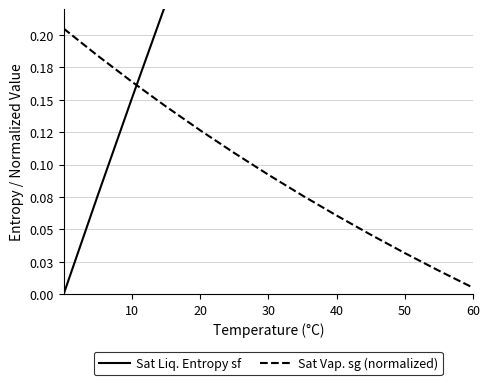

Which series changed the most between 70 and 8?

Sat Liq. Entropy sf